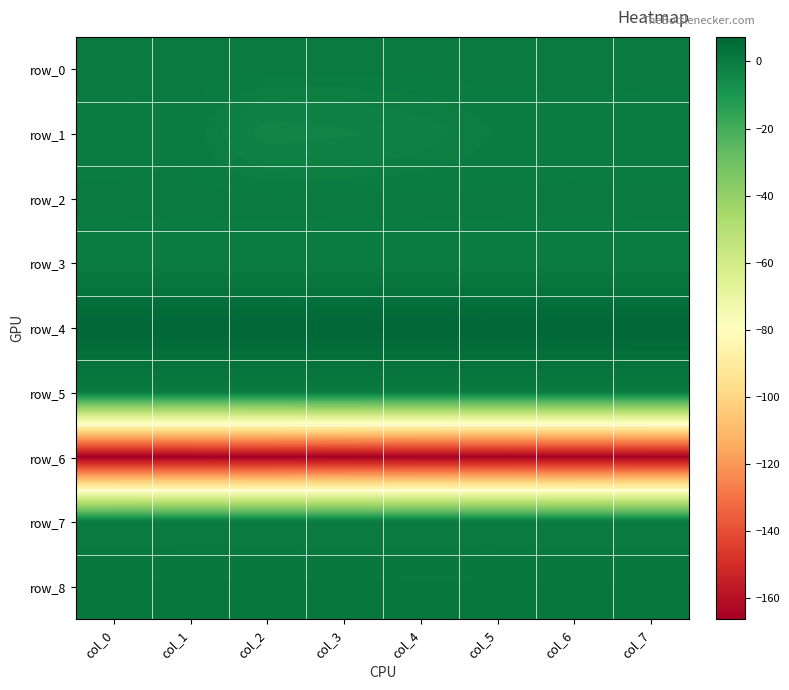

Is it true that row_5 equals 0.0 at col_0?

False